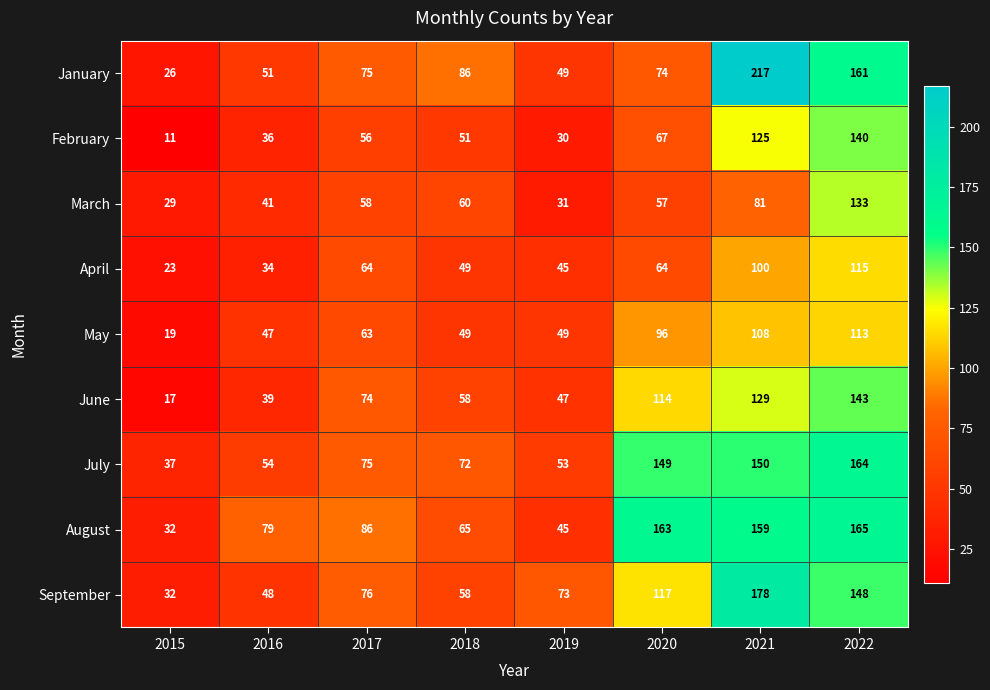

How many data points does each series have?

8